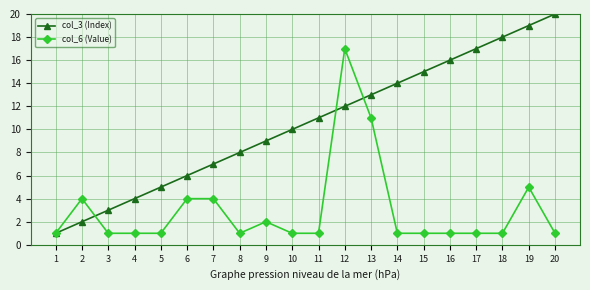

True or false: col_6 (Value) has more than 0 interior local peaks.

True